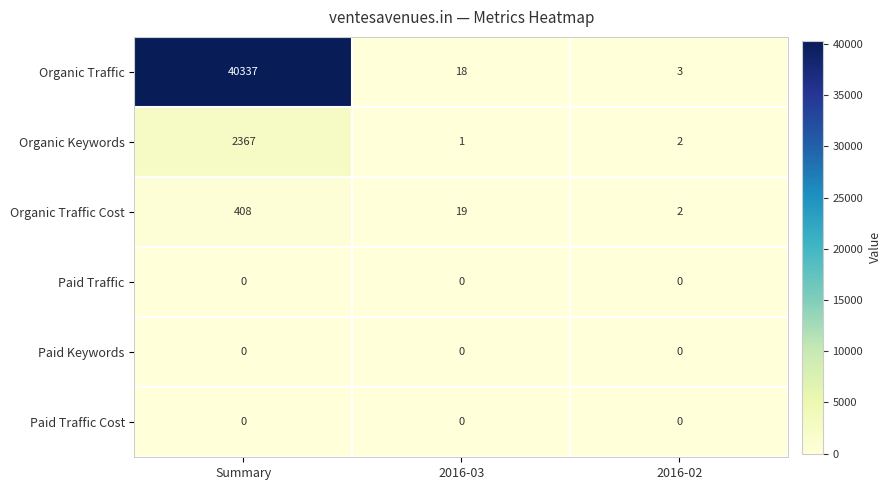

Which series has the widest spread of values?

Organic Traffic